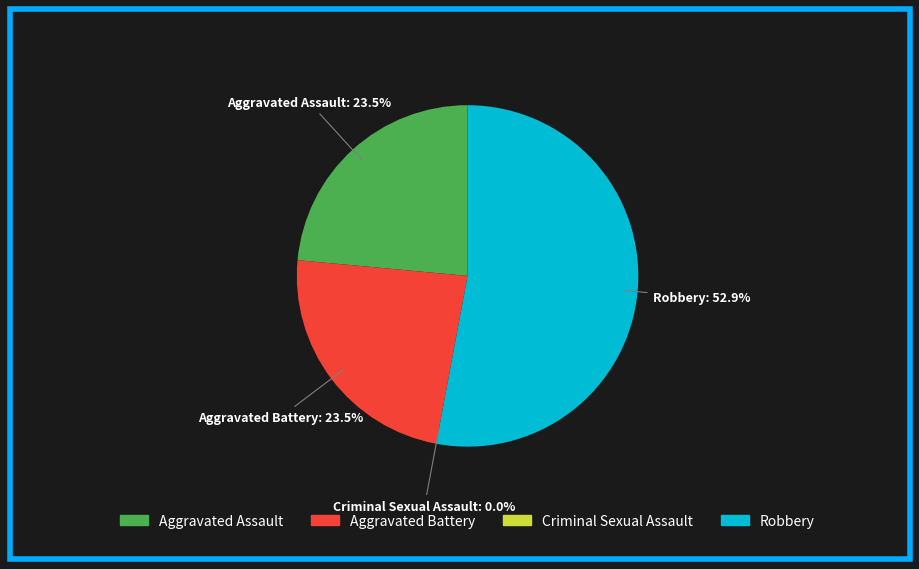

How many slices are in this pie chart?

4